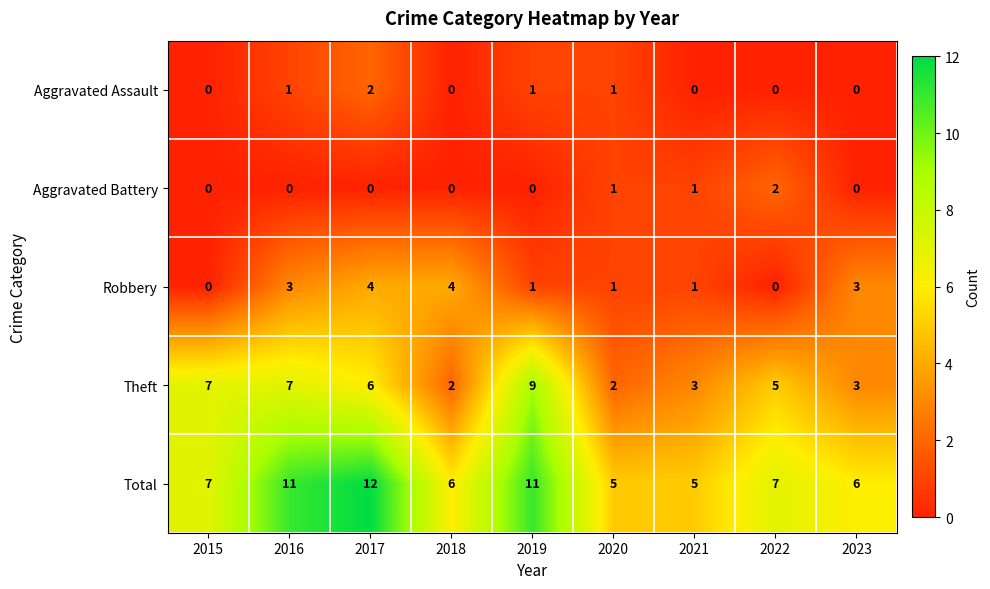

Count the number of data series in this chart.

5